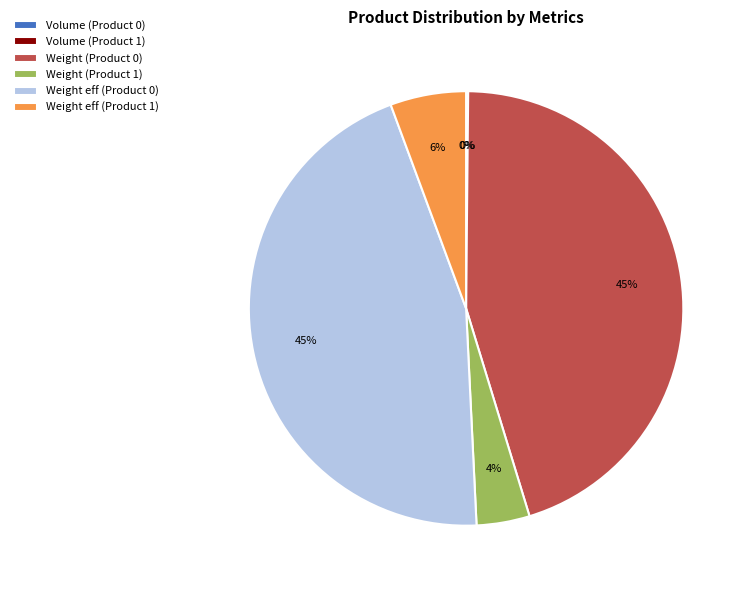

Is it true that Weight eff (Product 0) is 45% of the pie?

True